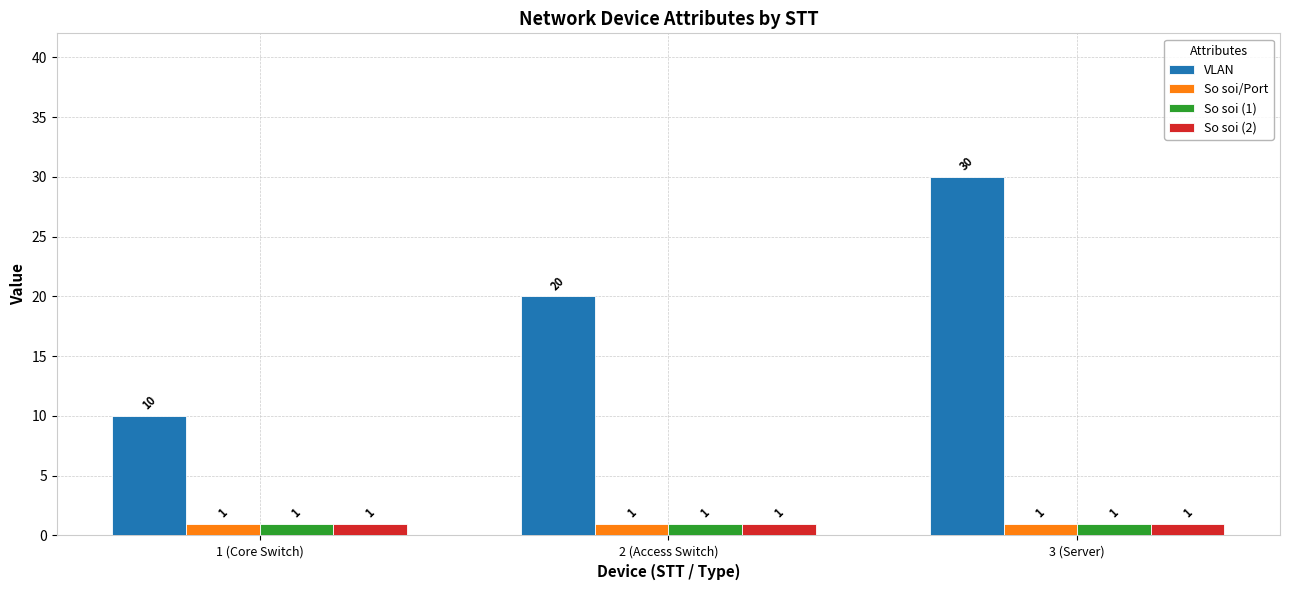

What is the sum of the So soi/Port values at 2 (Access Switch) and 3 (Server)?

2